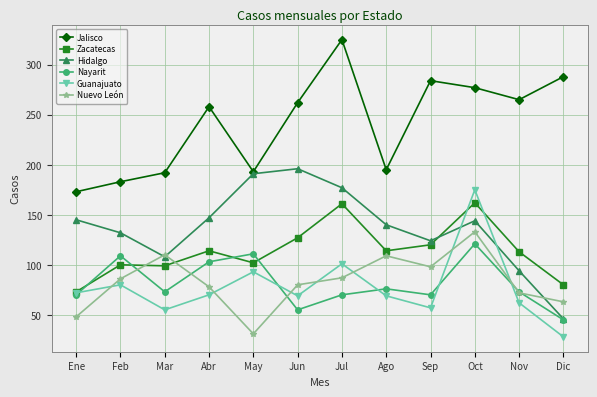

In Hidalgo, how many points are lower than both neighbors (excluding endpoints)?

2